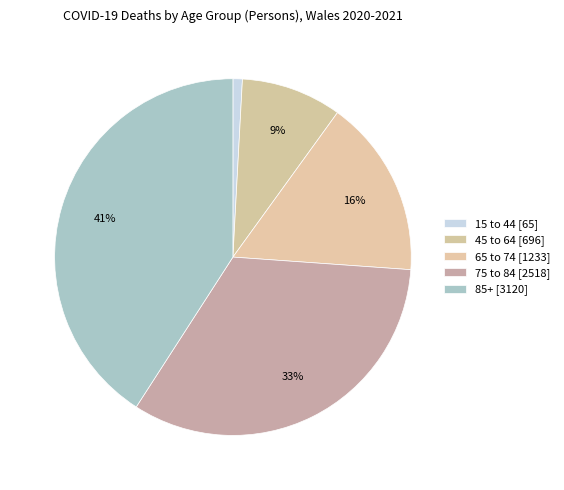

What portion of the pie excludes 45 to 64?

90.9%